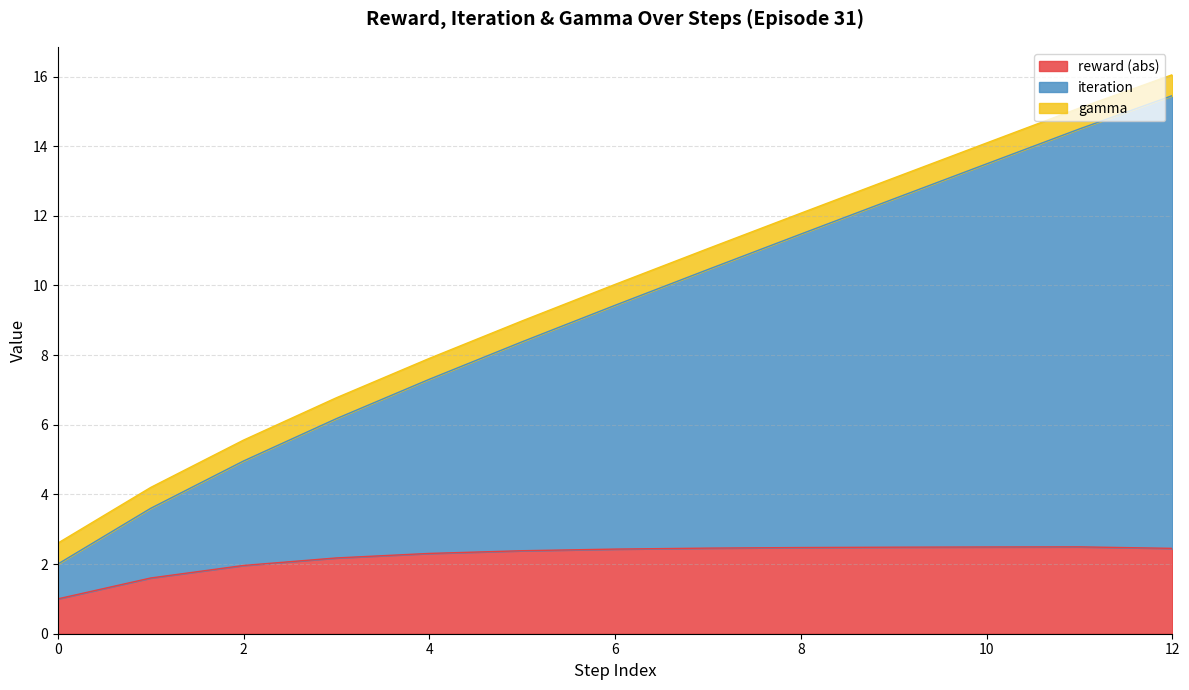

Rank the categories by reward value from lowest to highest.

0, 1, 2, 3, 4, 5, 6, 12, 7, 8, 9, 10, 11